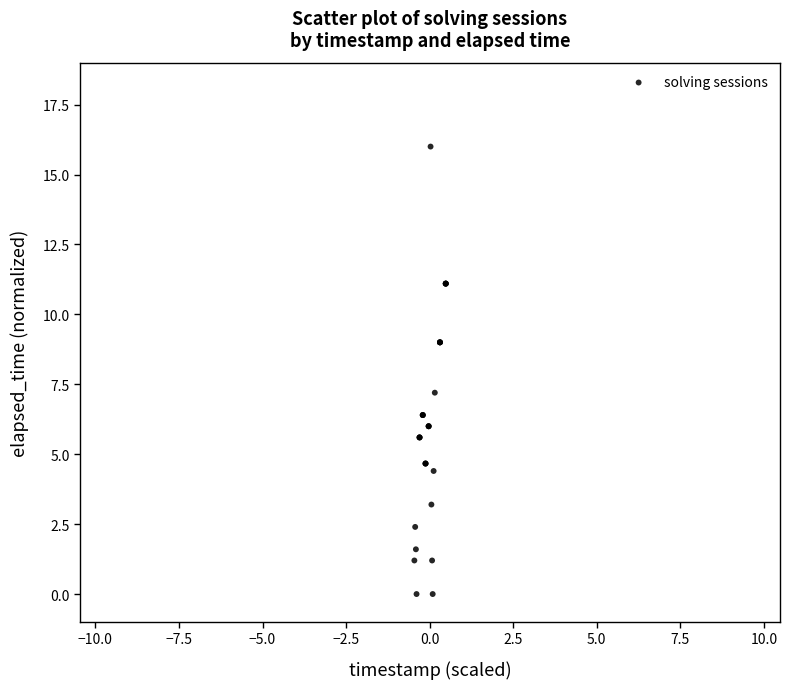

What Y value in the scatter plot is closest to 8?

7.2